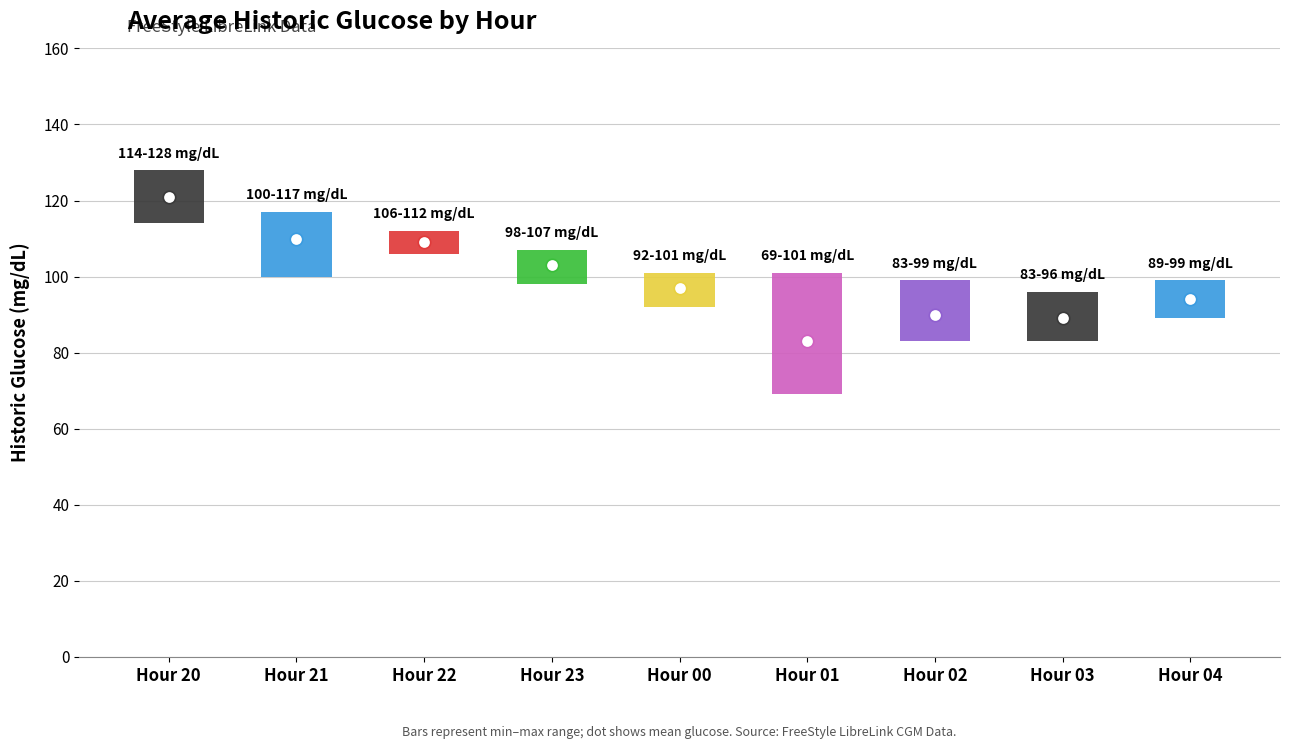

Which has a higher value, 32 or 29?

32